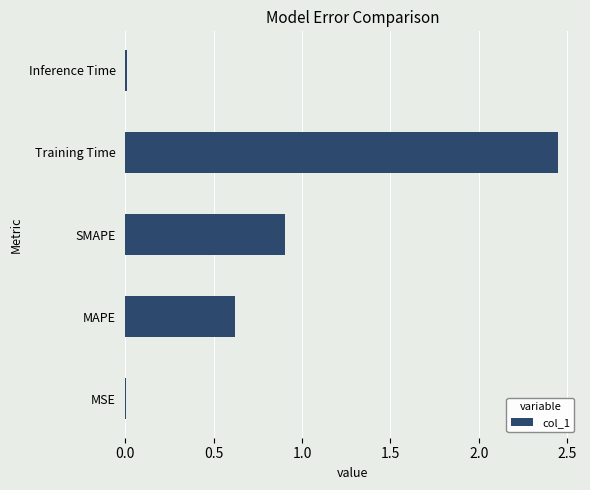

What is the sum of the values at MAPE and SMAPE?

1.5